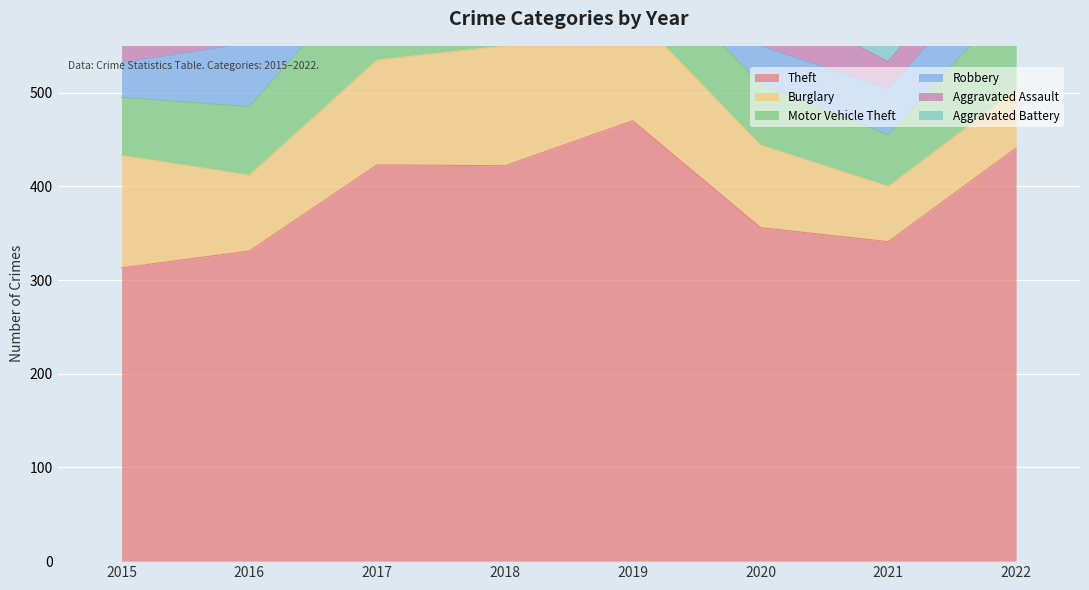

What value does the Burglary series have at 2019, to the nearest 10?

120